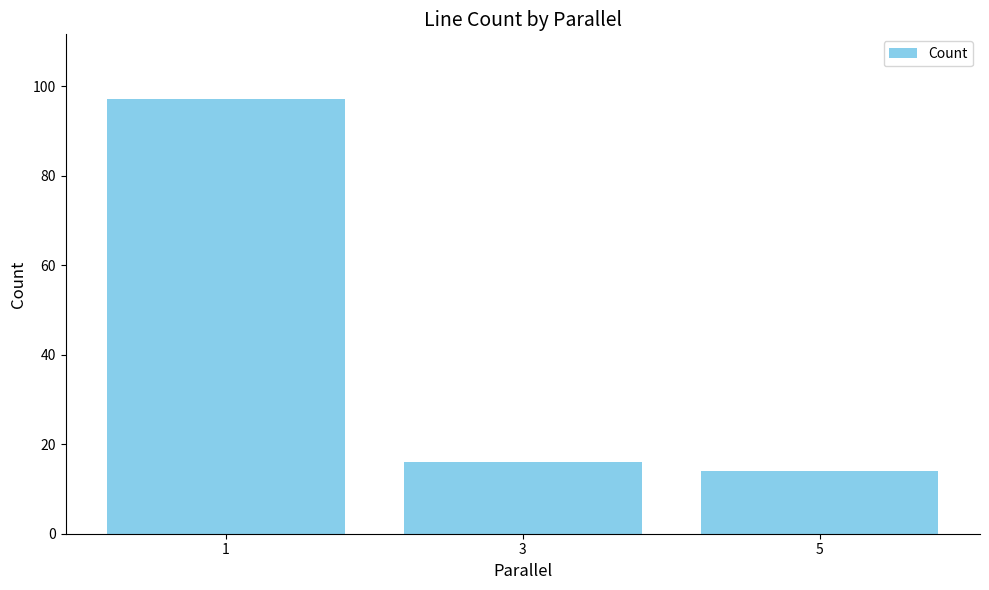

Is it true that the value at 3 is 16?

True